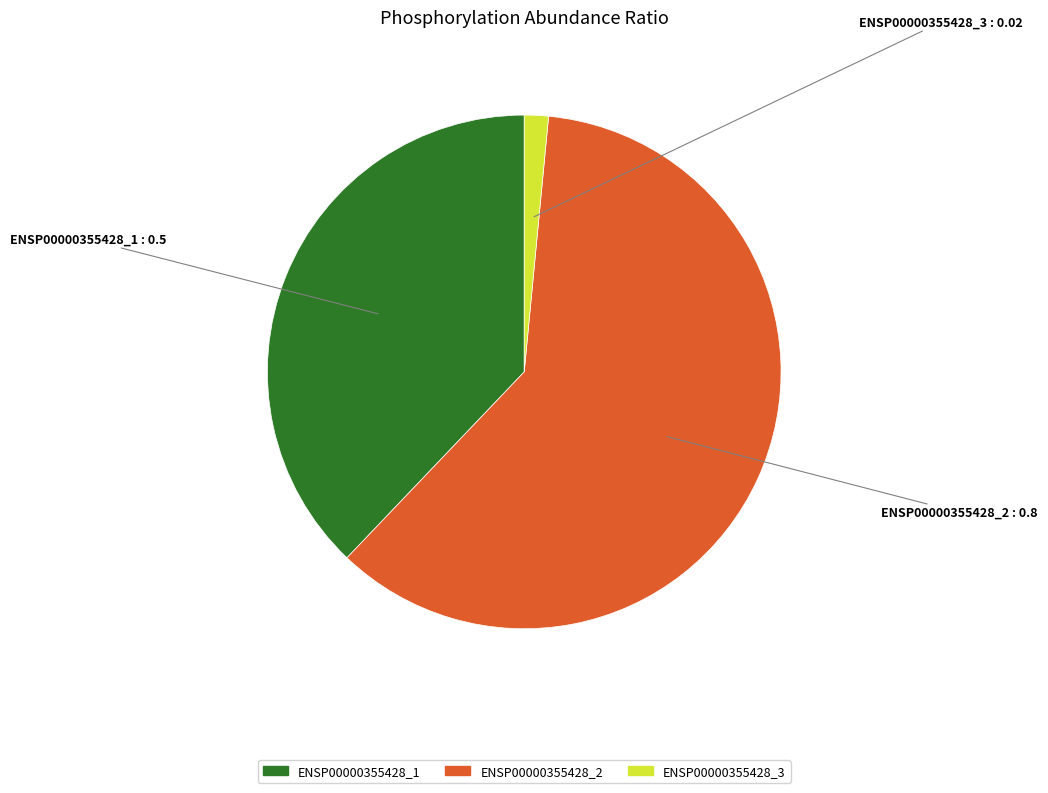

Do ENSP00000355428_2 and ENSP00000355428_3 together represent more than half of the pie?

Yes